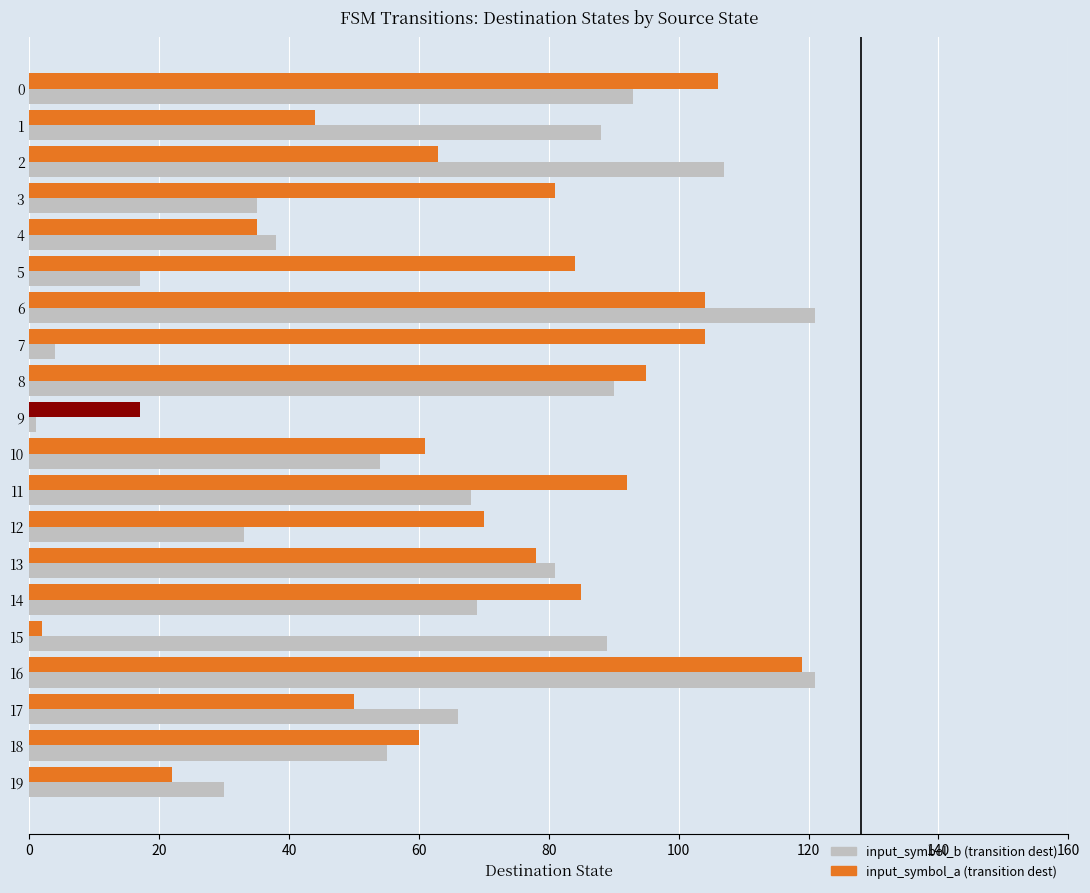

How many categories are shown in the chart?

20